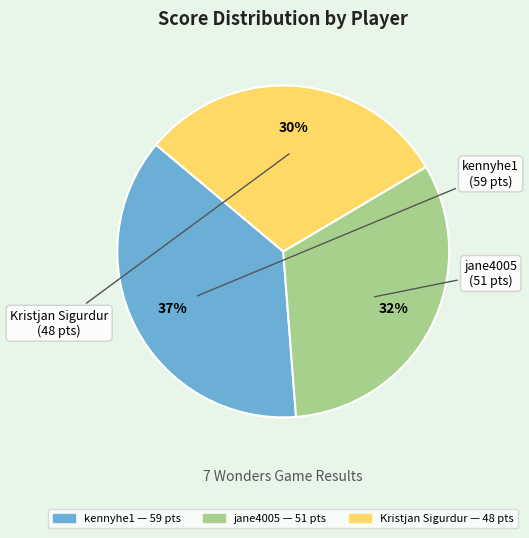

To the nearest percent, what is the combined percentage of Kristjan Sigurdur and kennyhe1?

68%